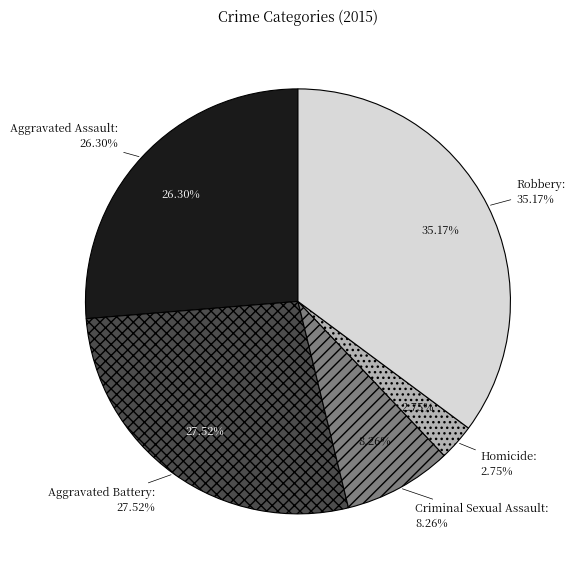

To the nearest percent, what portion does Criminal Sexual Assault represent?

8%